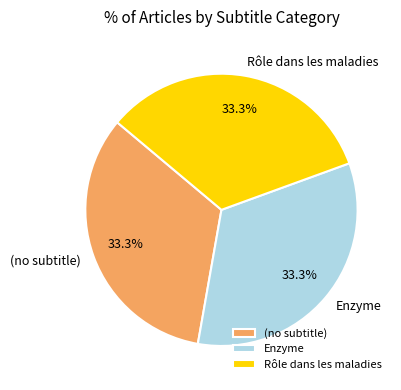

Is there any slice that represents more than half of the pie?

No